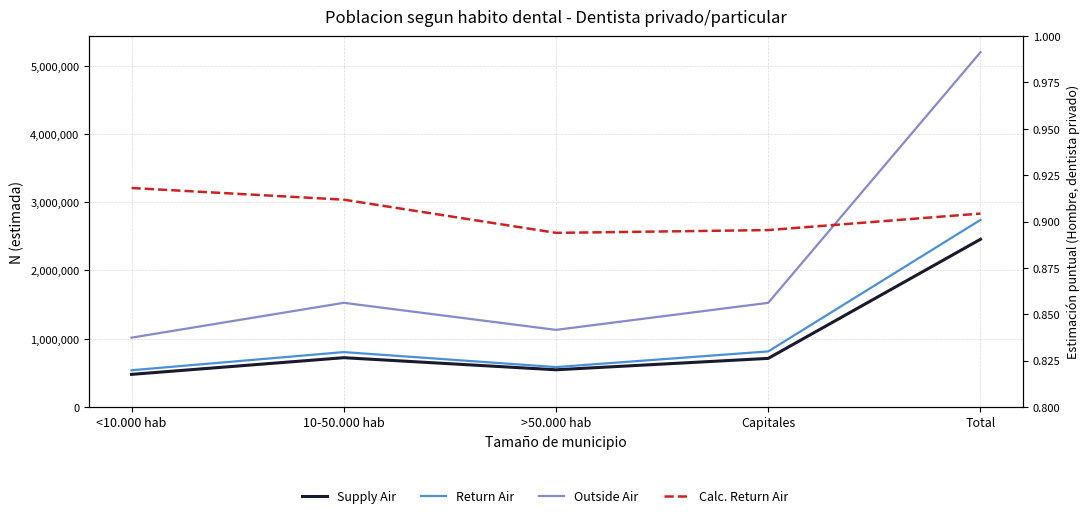

Reading left to right, transcribe all the data shown in this chart.

Supply Air (Hombre N estimada): 477837.0	722128.0	545089.0	712030.0	2457084.0
Return Air (Mujer N estimada): 538104.0	804226.0	584609.0	813998.0	2740937.0
Outside Air (Total N estimada): 1015941.0	1526354.0	1129698.0	1526028.0	5198021.0
Calc. Return Air (Hombre Estimacion): 0.9	0.9	0.9	0.9	0.9